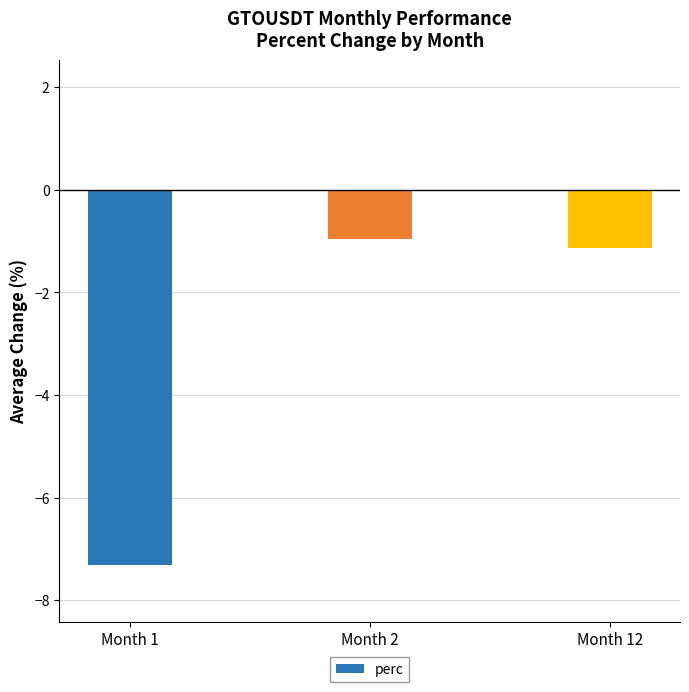

Which has a higher value, Month 1 or Month 2?

Month 2